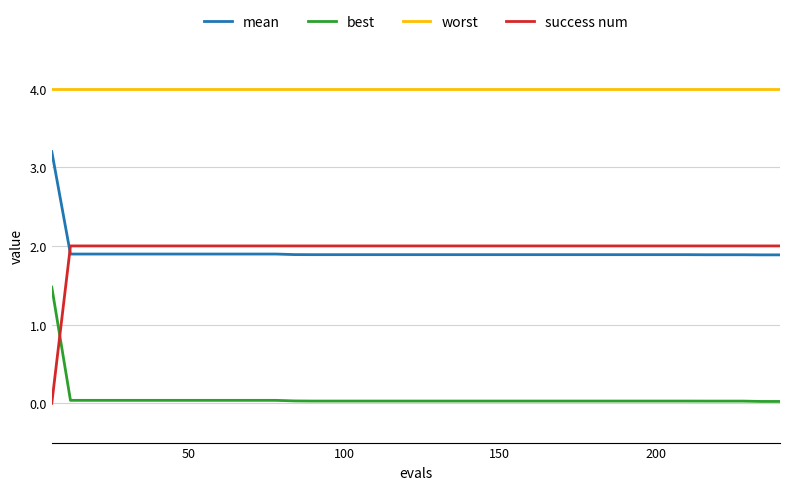

Which series has the widest spread of values?

success num